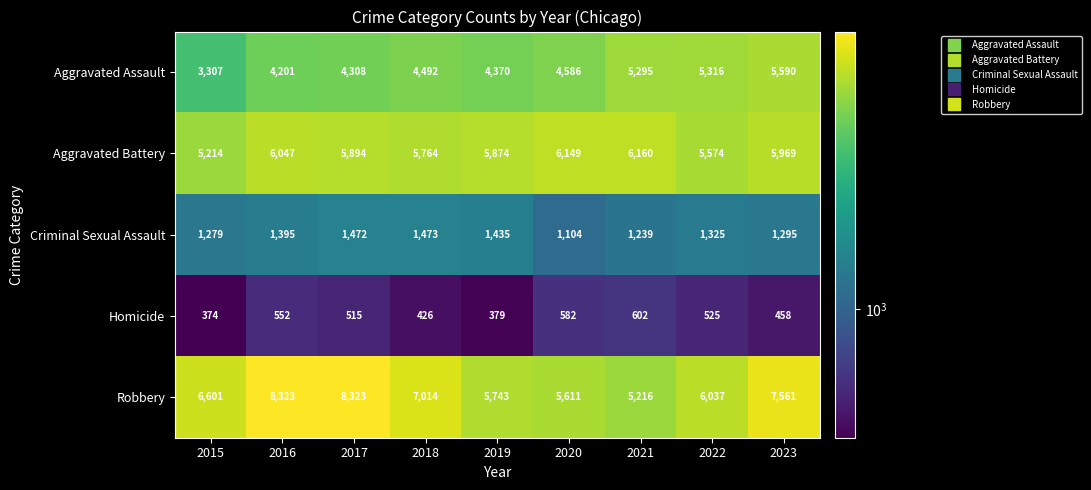

At how many categories does at least one series exceed 5057?

9